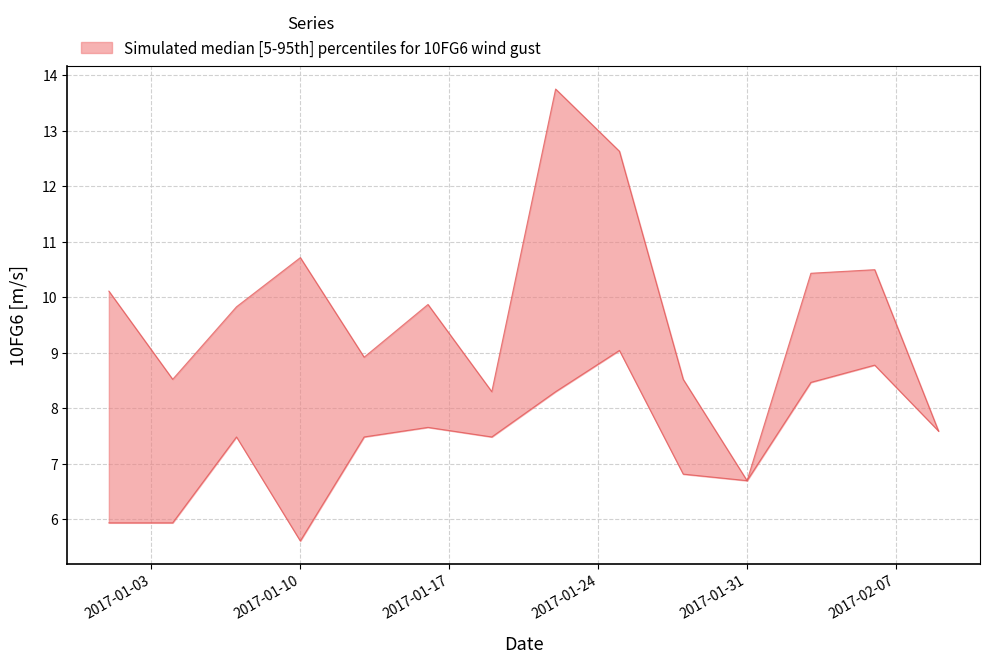

True or false: upper and lower intersect in this chart.

False